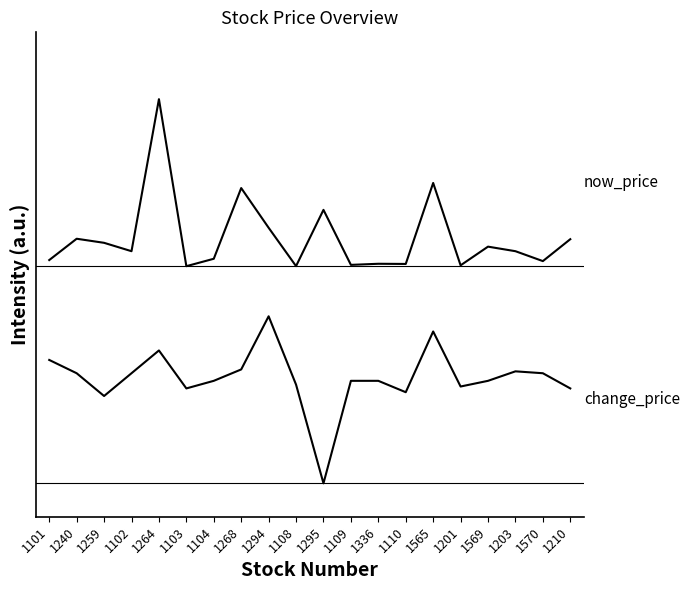

Reading left to right, extract all data points from this chart.

change_price: 0.7	0.7	0.5	0.7	0.8	0.6	0.6	0.7	1.0	0.6	0.0	0.6	0.6	0.5	0.9	0.6	0.6	0.7	0.7	0.6
now_price: 1.3	1.5	1.4	1.4	2.3	1.3	1.3	1.8	1.5	1.3	1.6	1.3	1.3	1.3	1.8	1.3	1.4	1.4	1.3	1.5